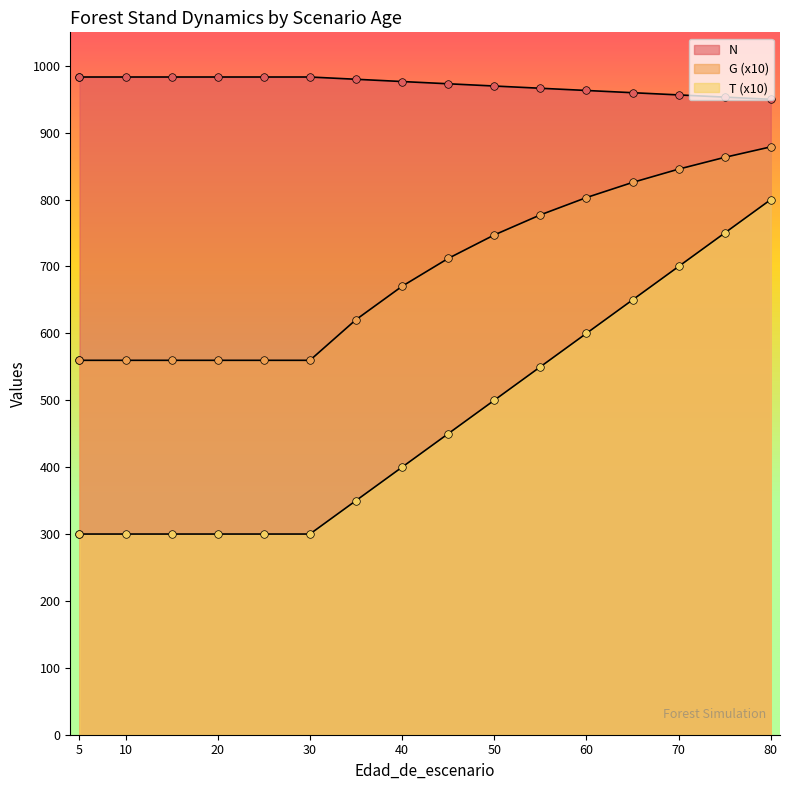

At which category is the sum across all series the highest?

80